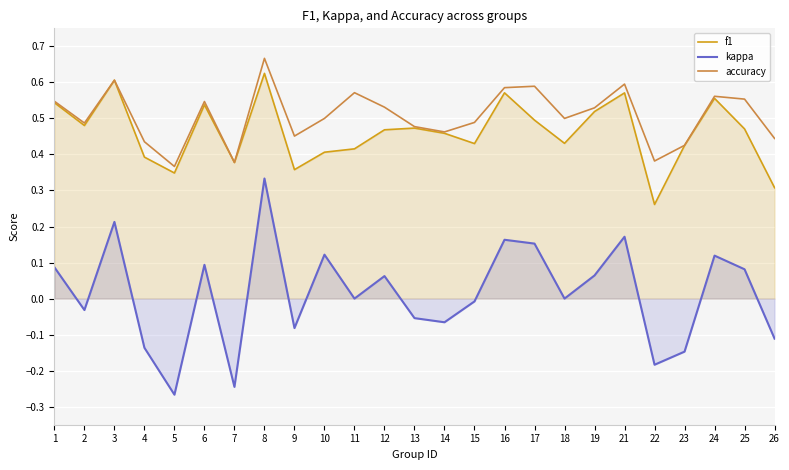

How many values in kappa are above zero?

12